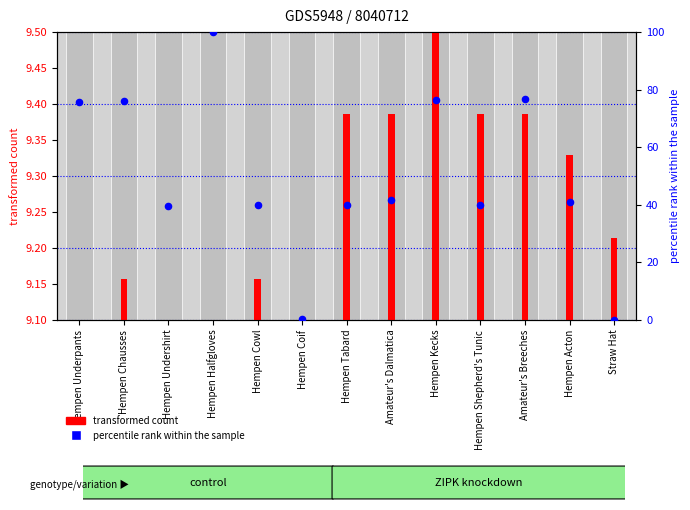

At which category is the sum across all series the highest?

Hempen Halfgloves